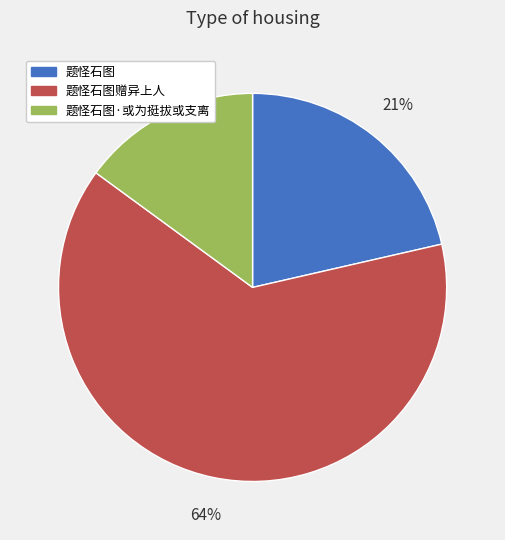

Count the number of slices in the pie.

3